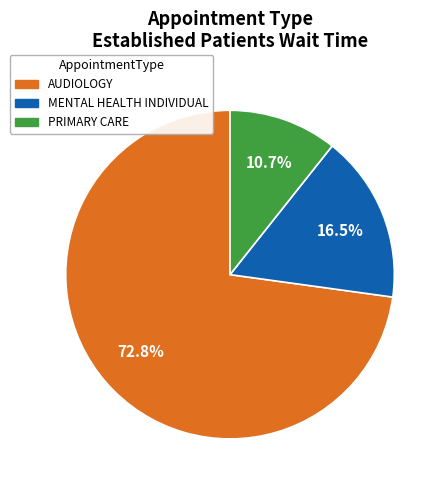

What portion of the pie excludes PRIMARY CARE?

89.3%